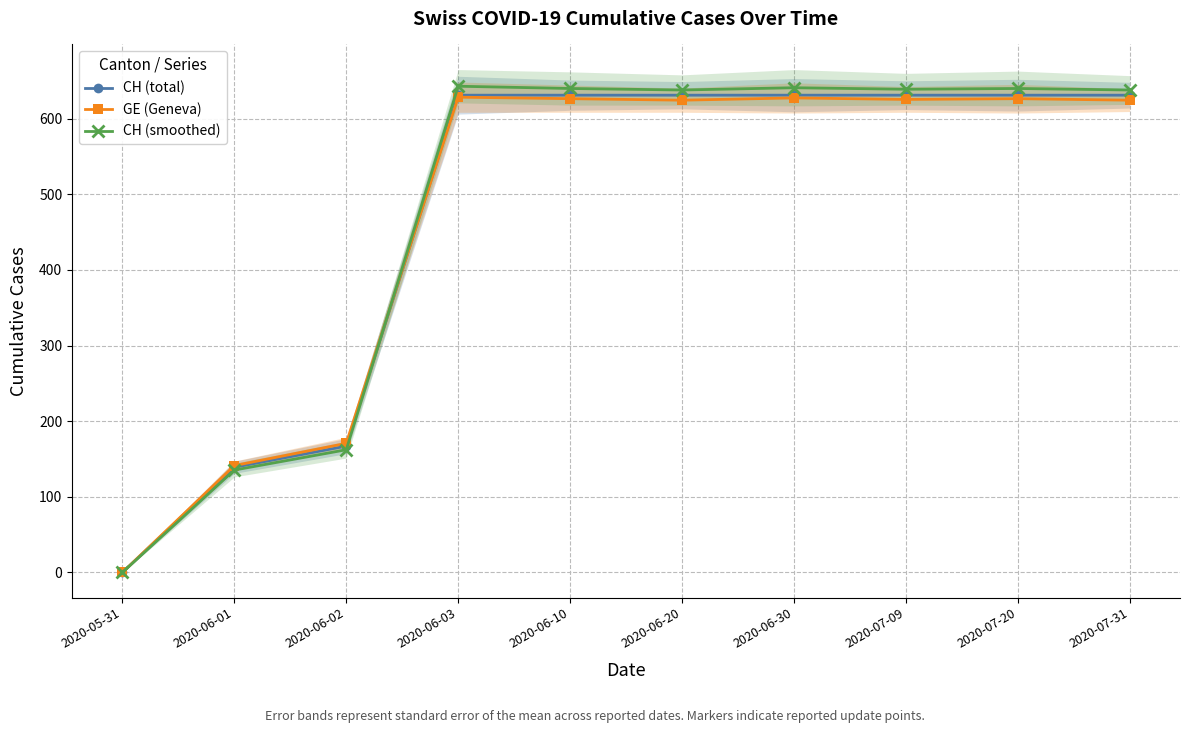

Which category has the highest value in the GE (Geneva) series?

2020-06-03